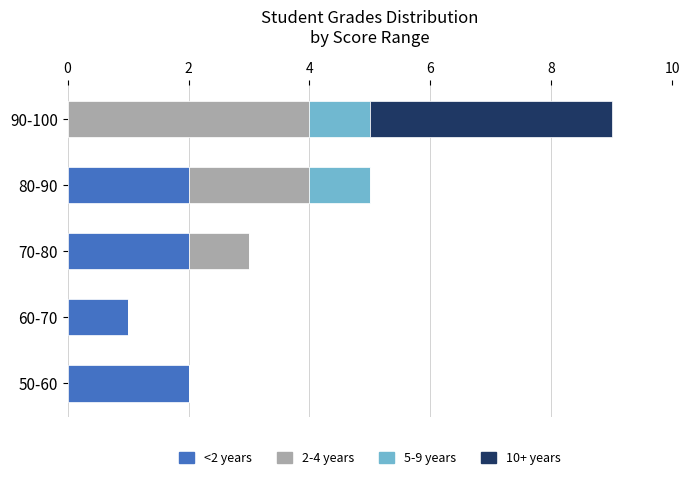

At which category is the sum across all series the highest?

90-100